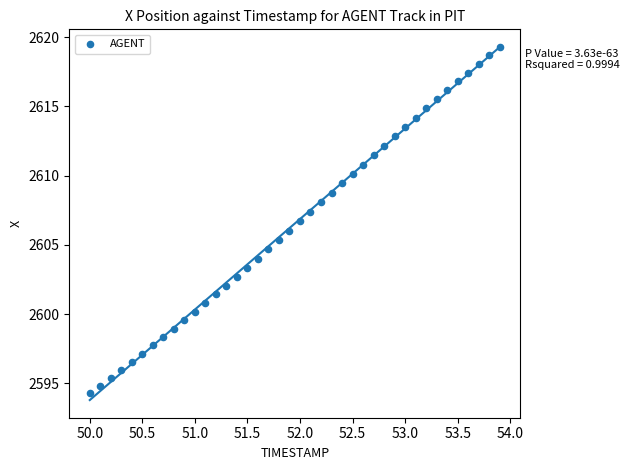

What is the range of X values (max minus min)?

3.9